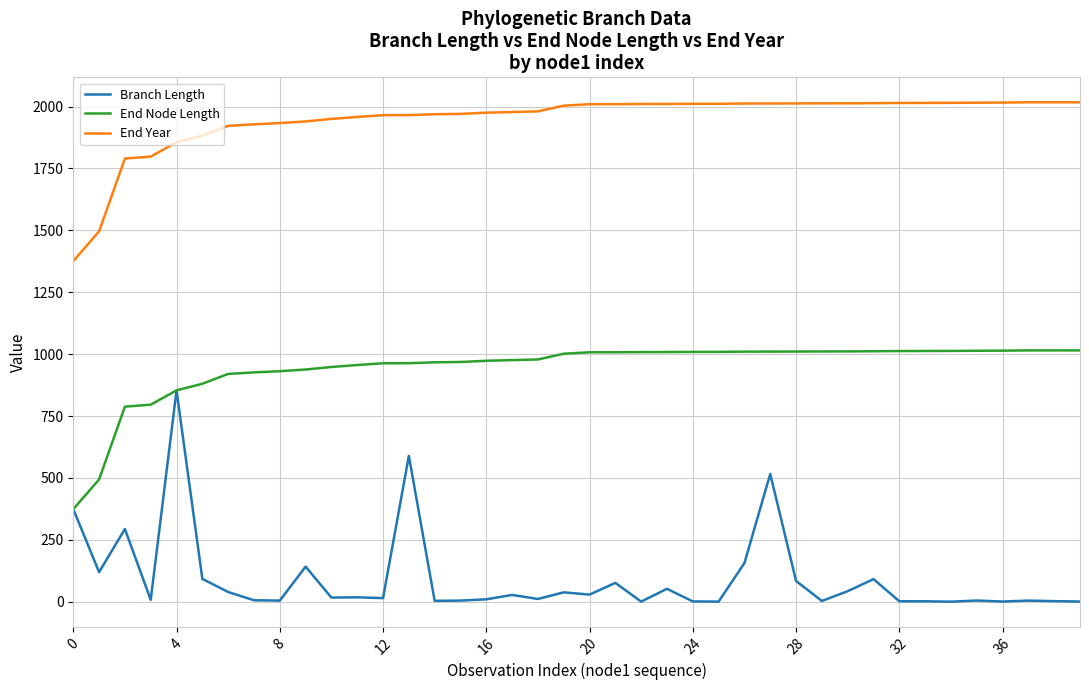

True or false: End Node Length and End Year cross at least once.

False